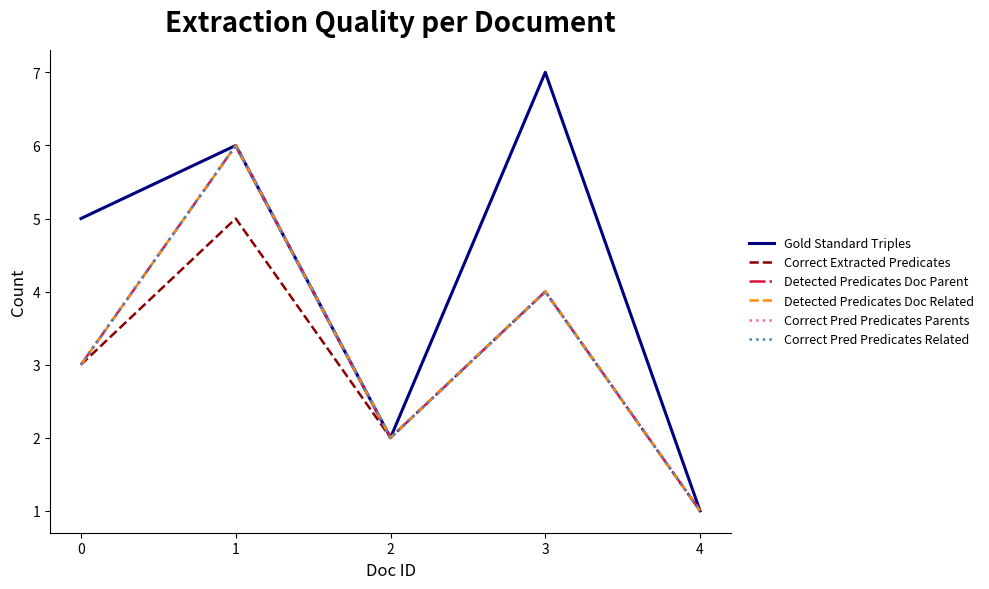

Is the value of Detected Predicates Doc Related at 0 greater than the value of Detected Predicates Doc Parent at 1?

No